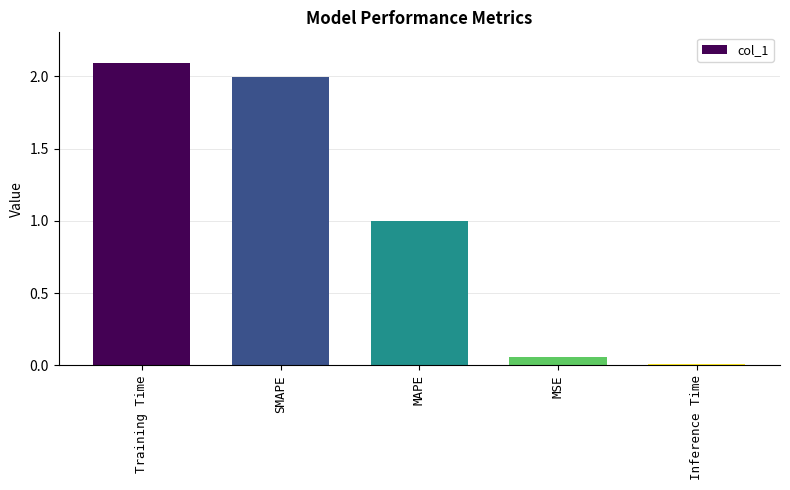

The value at SMAPE is 2.9. True or false?

False